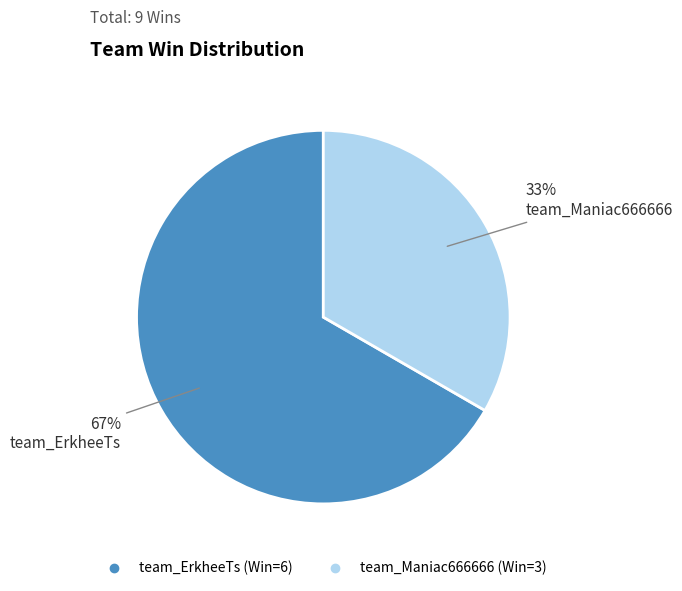

Do team_Maniac666666 and team_ErkheeTs together represent more than half of the pie?

Yes